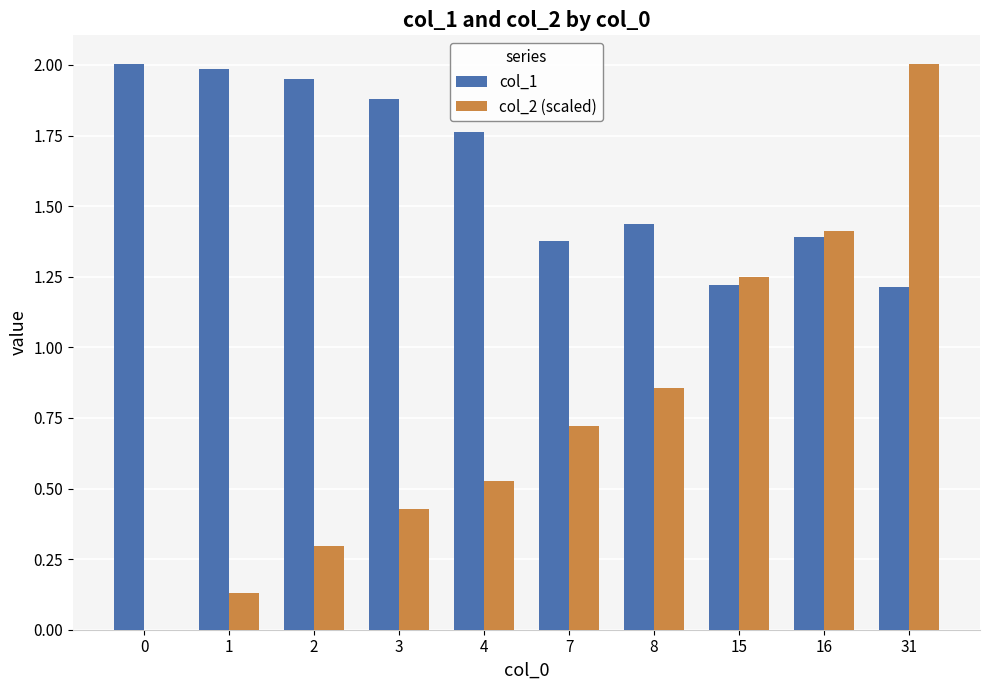

Is the value of col_1 at 0 greater than the value of col_2 (scaled) at 2?

Yes